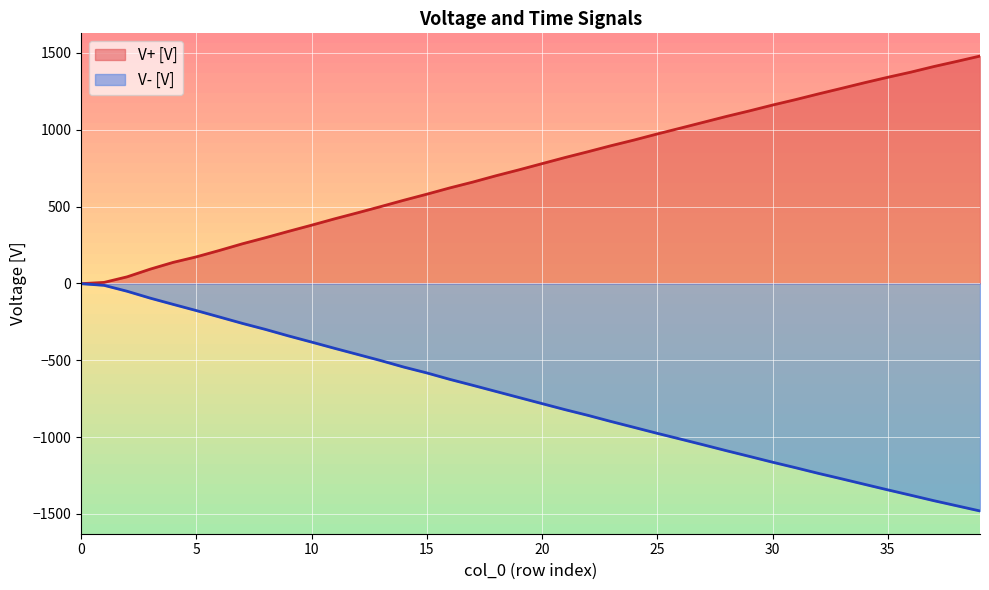

The chart shows a value of -1446.9 at 38. True or false?

True